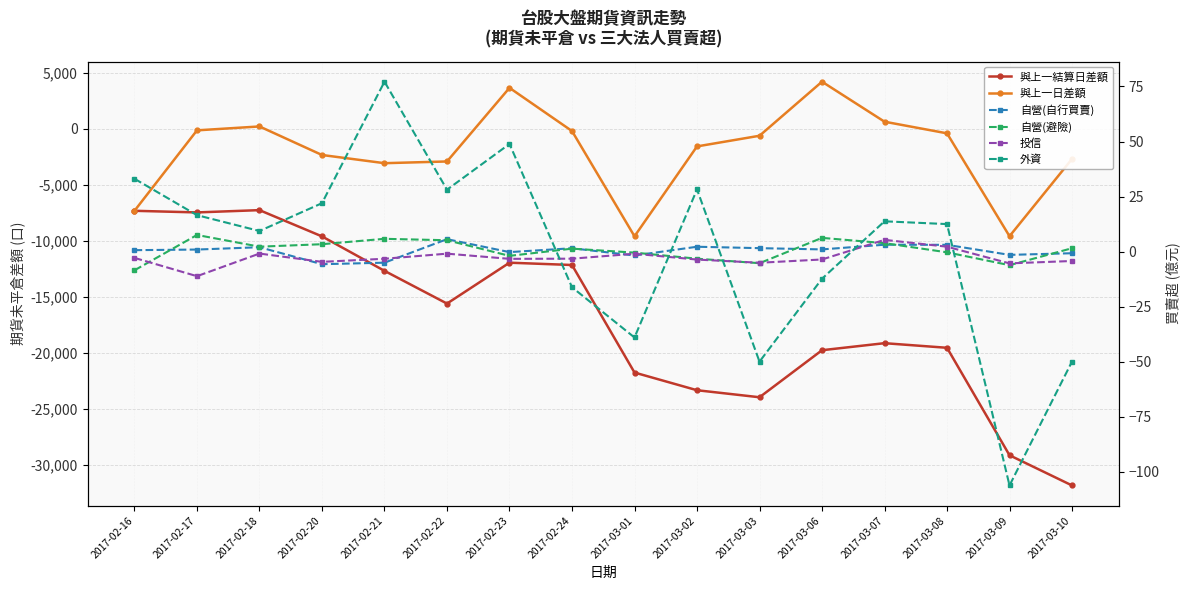

The value of 自營(自行買賣) at 2017-03-02 is 2.2. True or false?

True